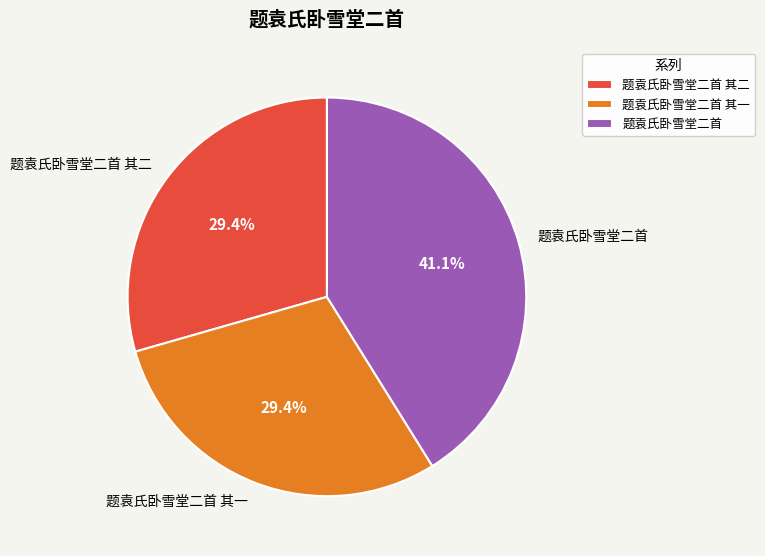

Which category has the biggest portion of the pie?

题袁氏卧雪堂二首